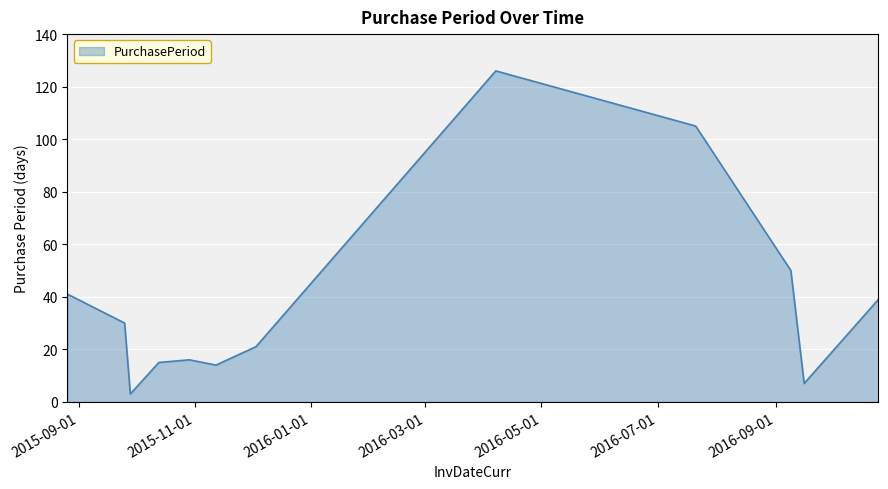

What is the smallest value displayed?

3